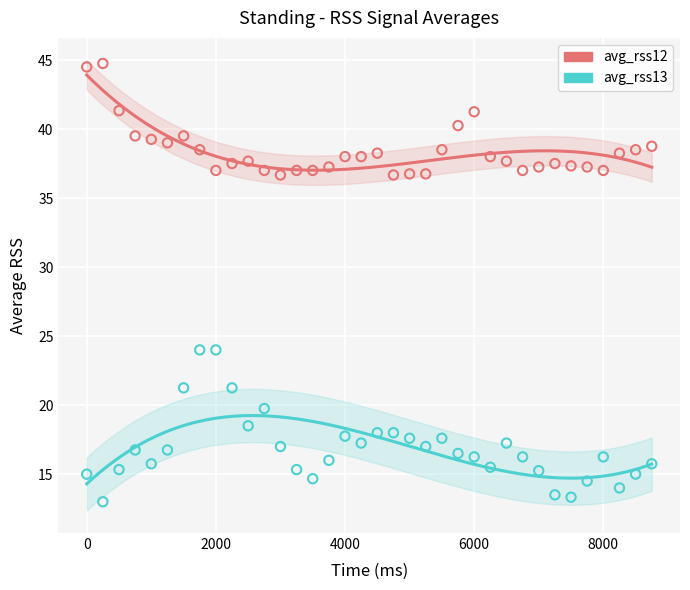

Which series has the widest spread of Y values?

avg_rss13